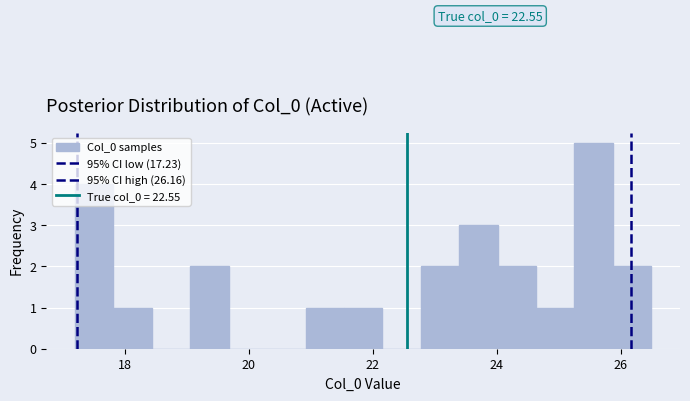

Read against the x-axis, roughly where is the centre of the tallest bar?

25.6